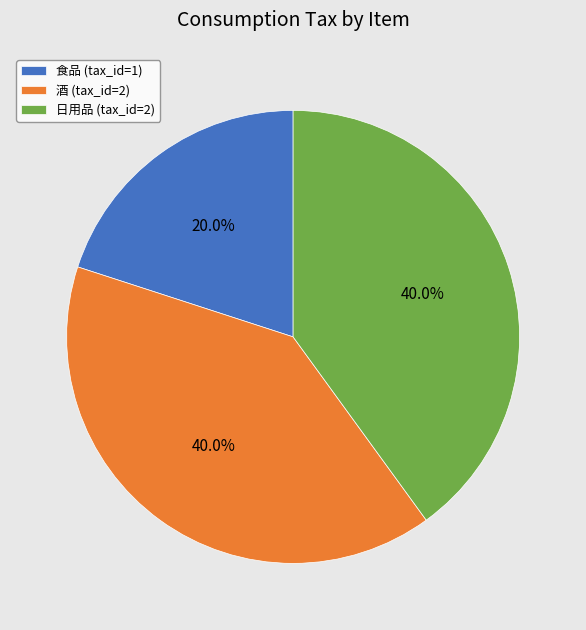

Which has a higher value, 食品 (tax_id=1) or 日用品 (tax_id=2)?

日用品 (tax_id=2)